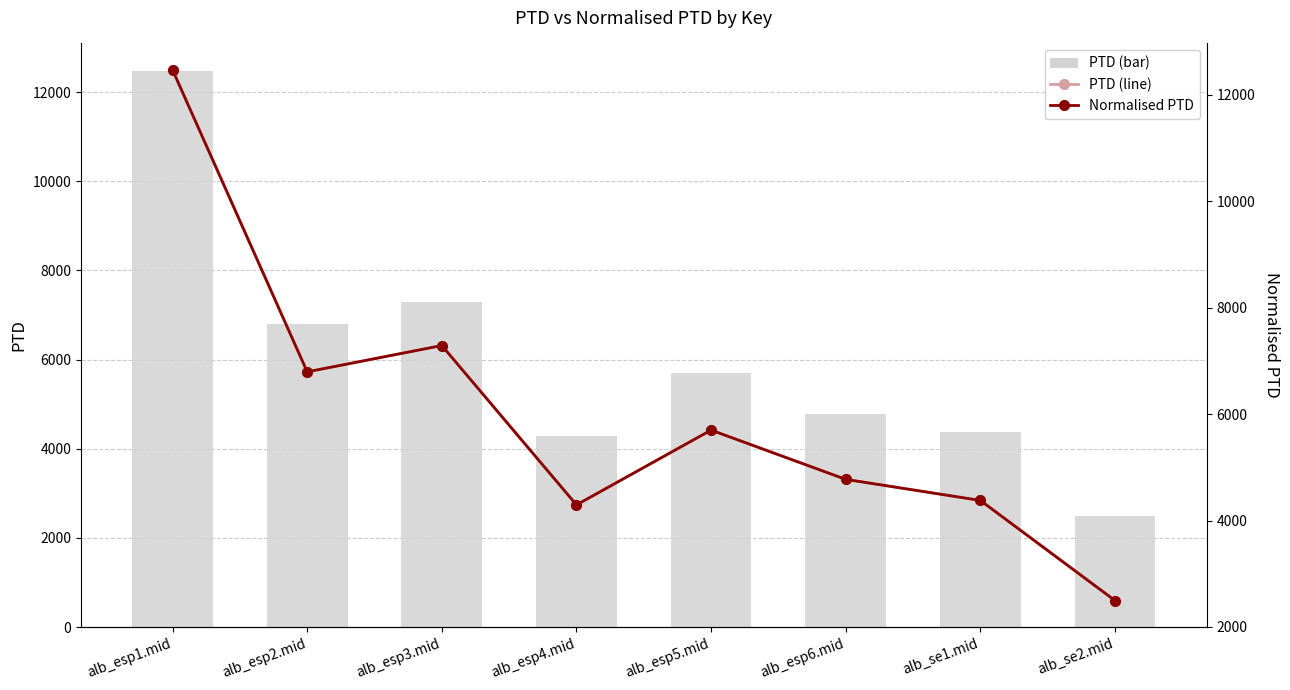

What position from the left is alb_se2.mid?

8